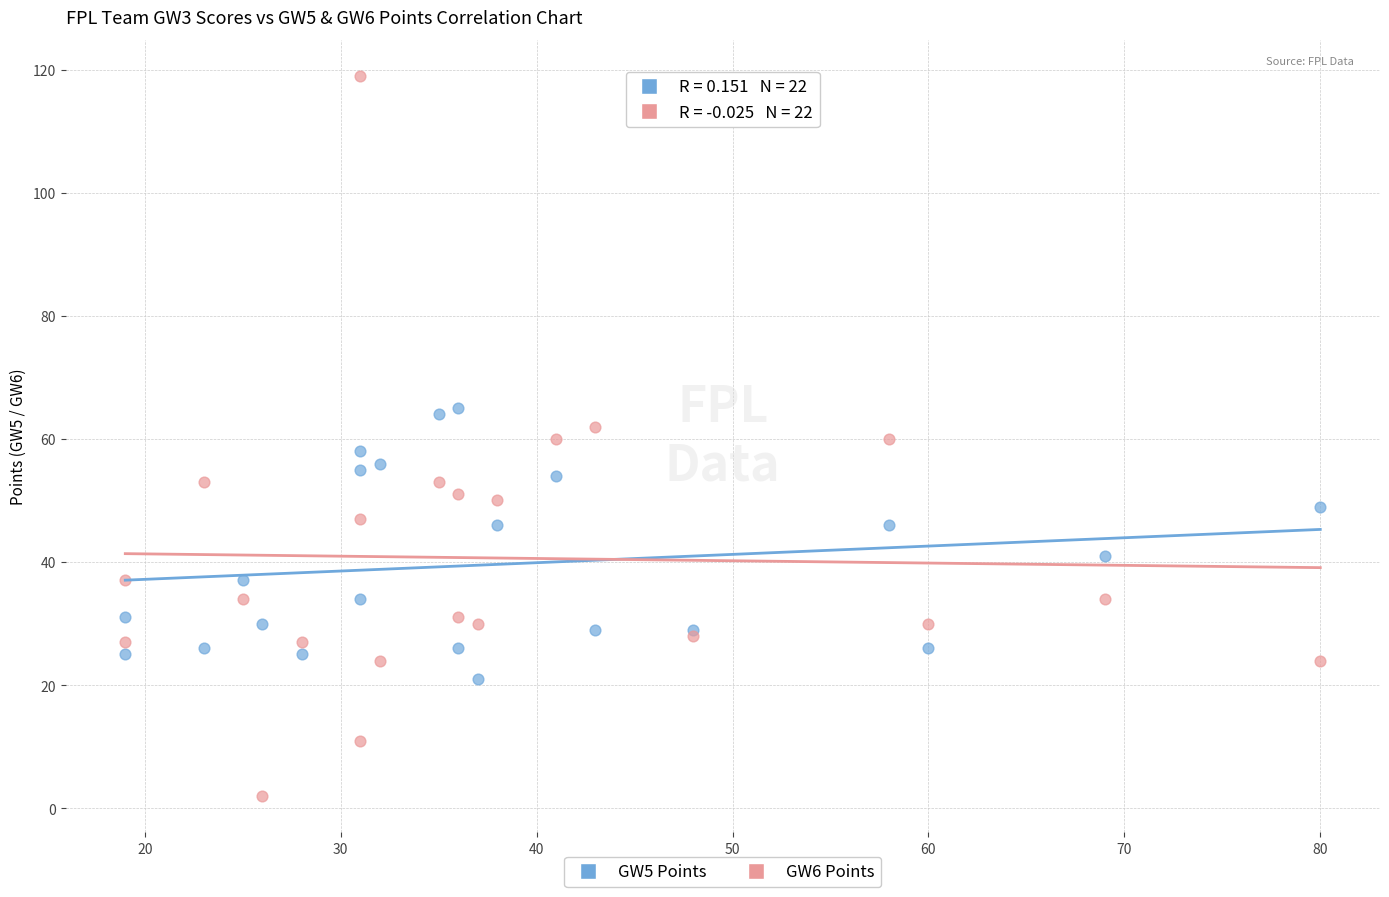

Which series reaches the minimum Y coordinate?

GW6 Points